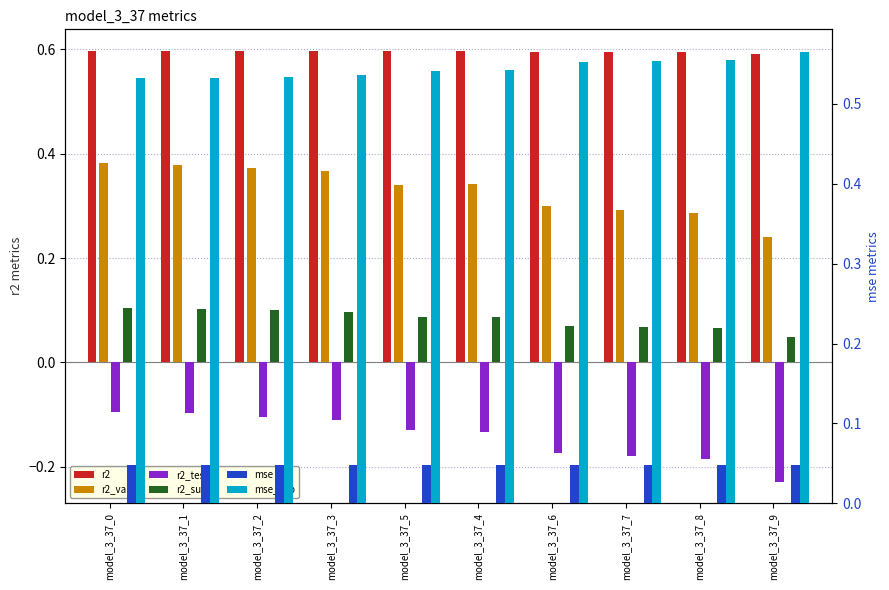

List the labels in order of r2_test value, smallest first.

model_3_37_9, model_3_37_8, model_3_37_7, model_3_37_6, model_3_37_4, model_3_37_5, model_3_37_3, model_3_37_2, model_3_37_1, model_3_37_0